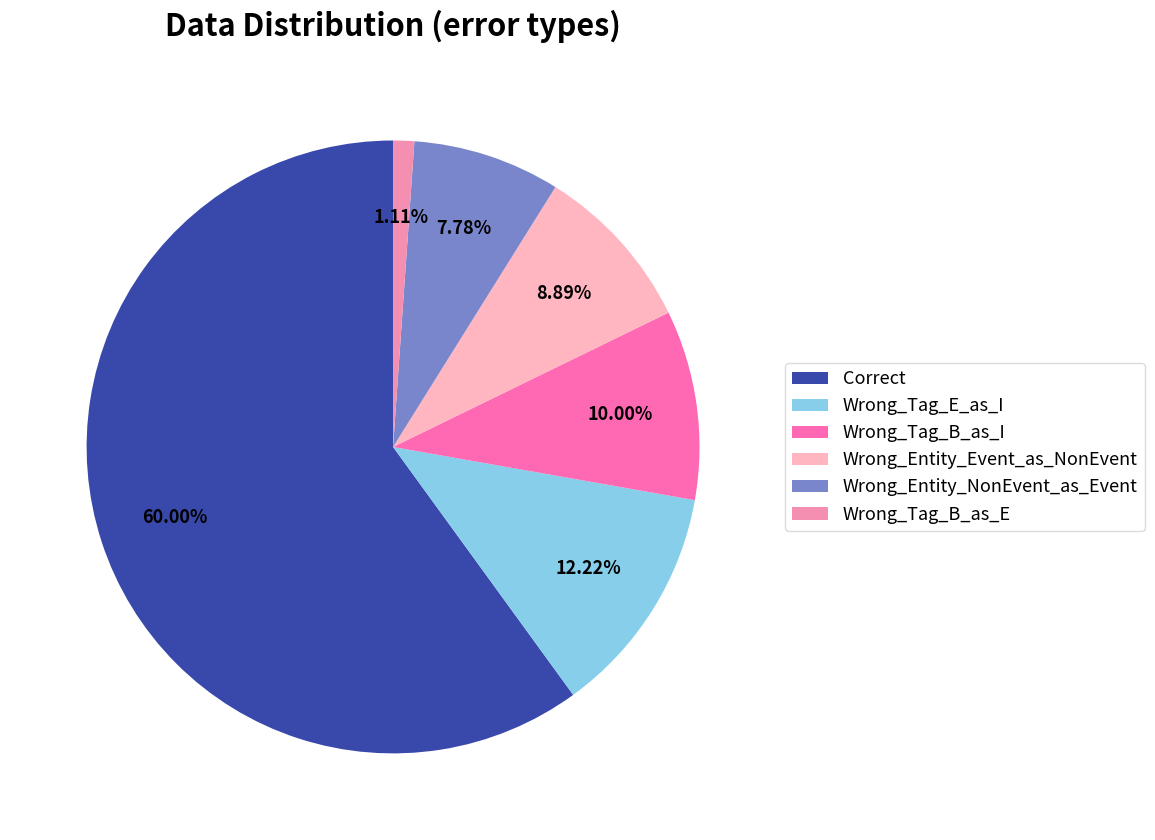

Approximately how many times larger is the value at Wrong_Tag_B_as_E compared to Wrong_Tag_E_as_I?

0.1